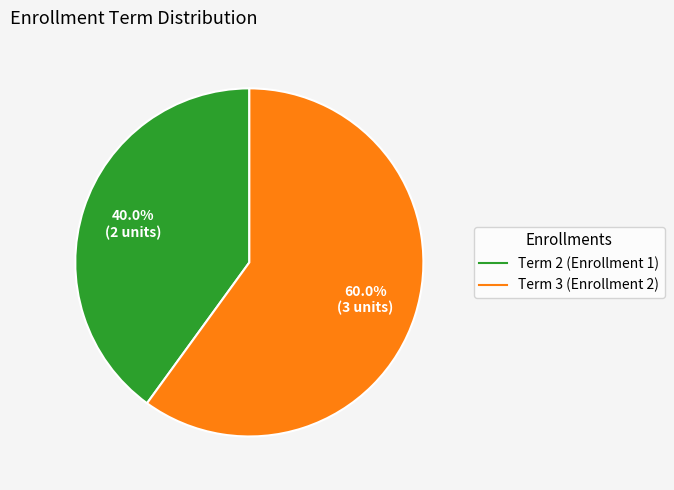

Between Term 3 (Enrollment 2) and Term 2 (Enrollment 1), which is larger?

Term 3 (Enrollment 2)